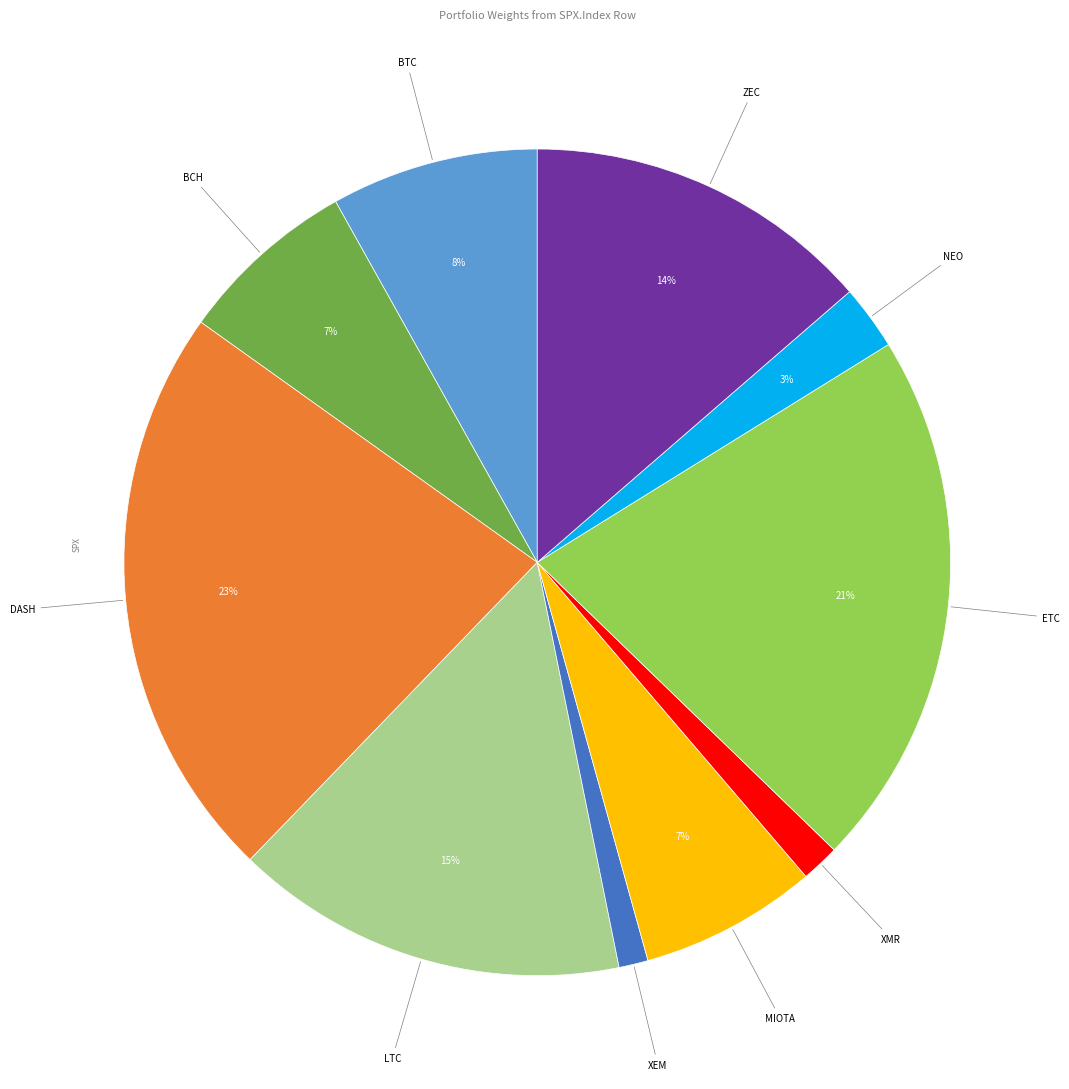

Is there any slice that represents more than half of the pie?

No